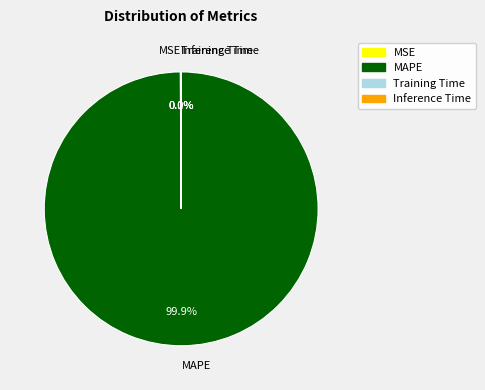

How much of the chart is everything except MAPE?

0.1%